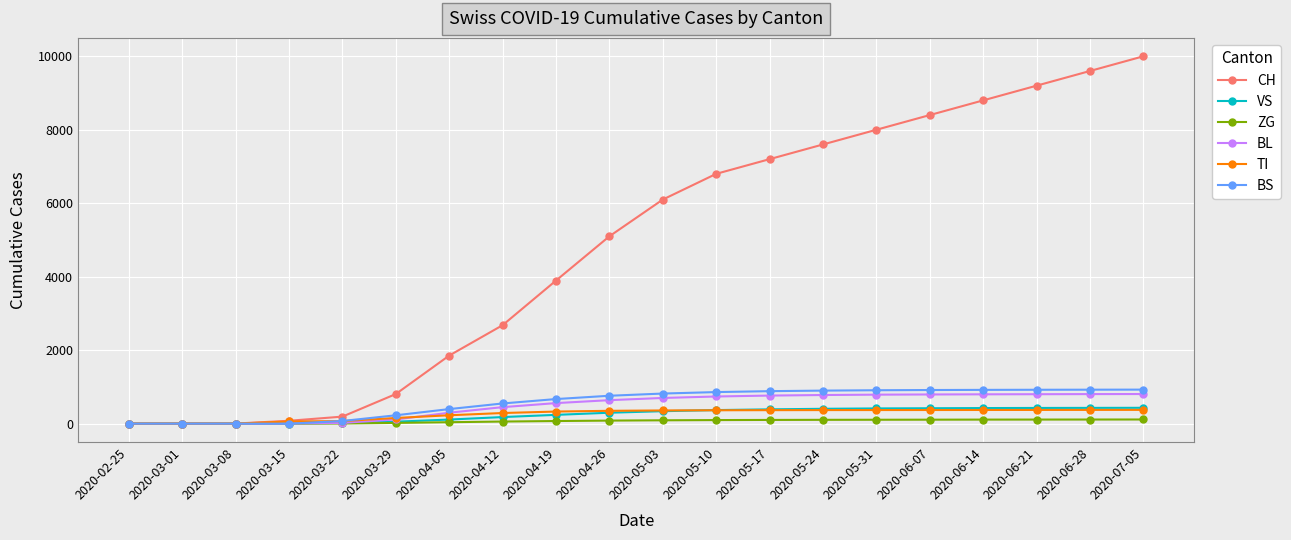

What is the total value across all series at 2020-05-03?

8412